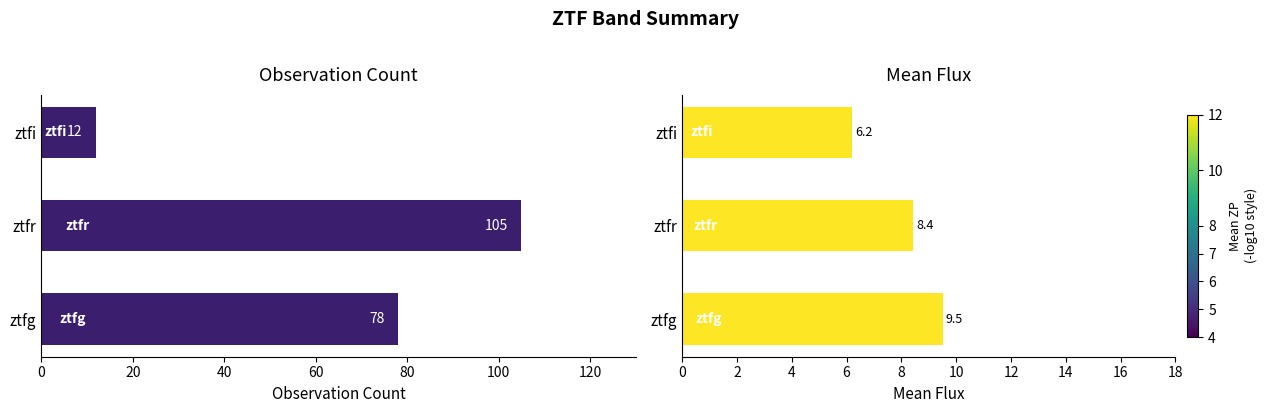

Are the bars horizontal?

Yes